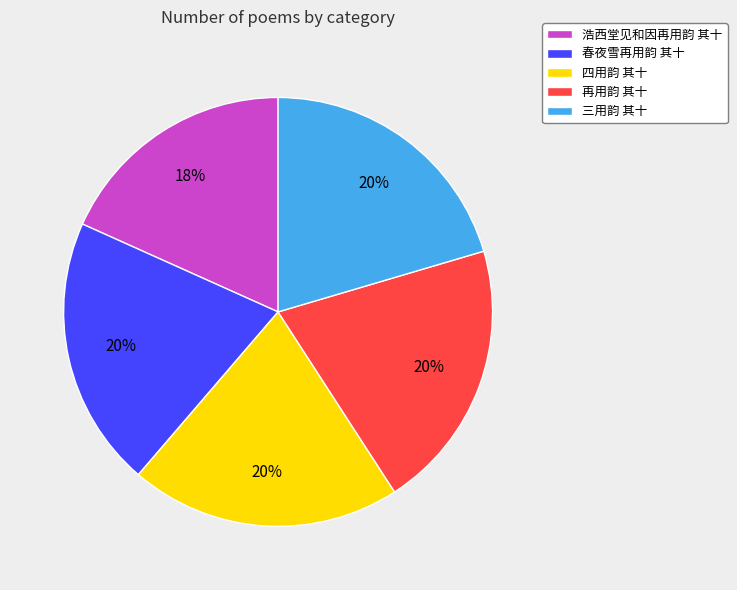

Is there any slice that represents more than half of the pie?

No